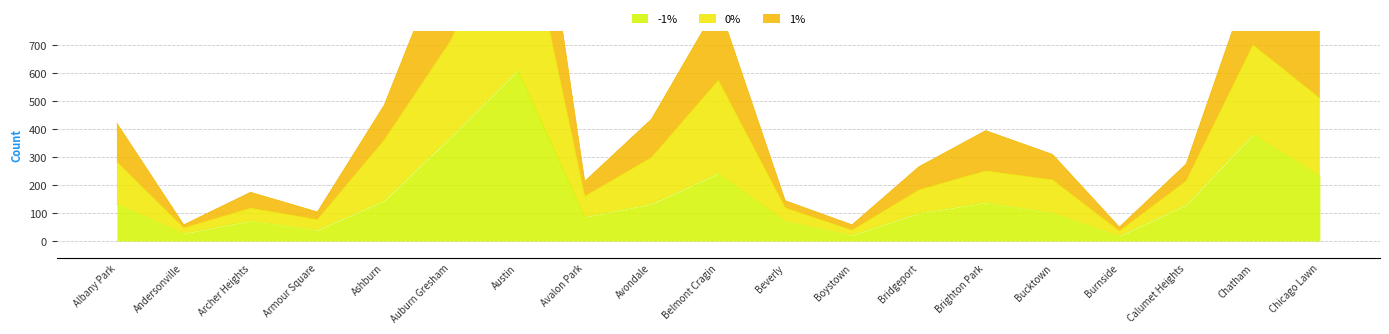

What is the difference between the maximum and minimum values in the 1% series?

1784